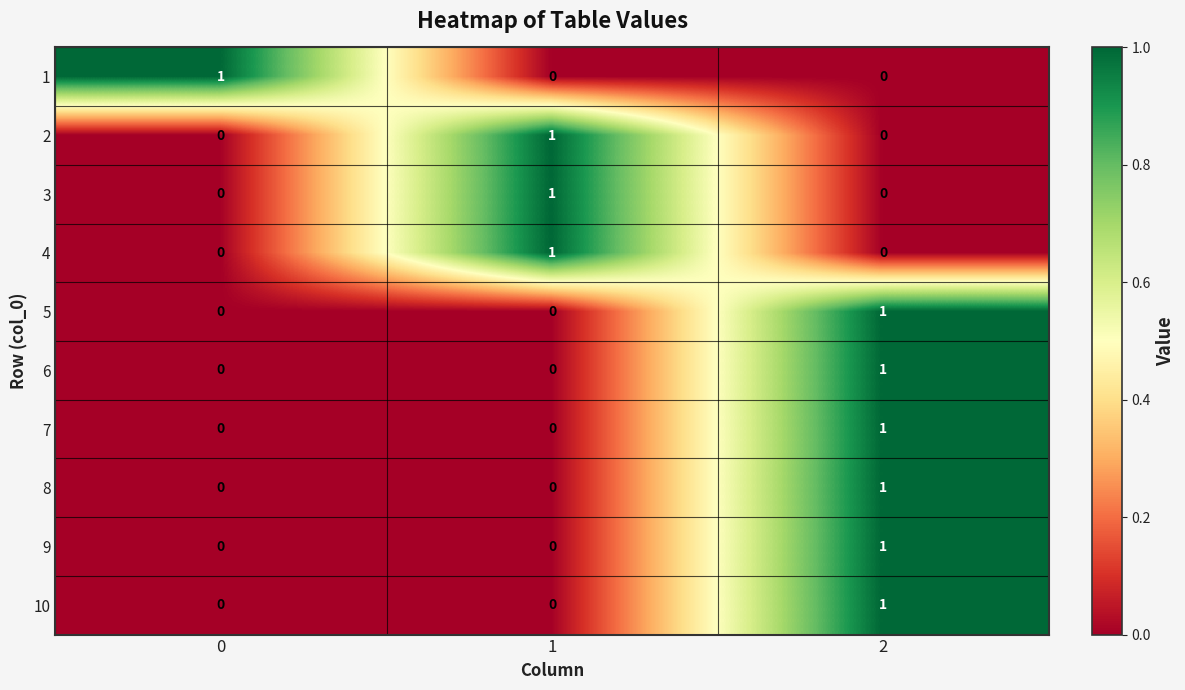

How many 6 values are between 0 and 1?

3